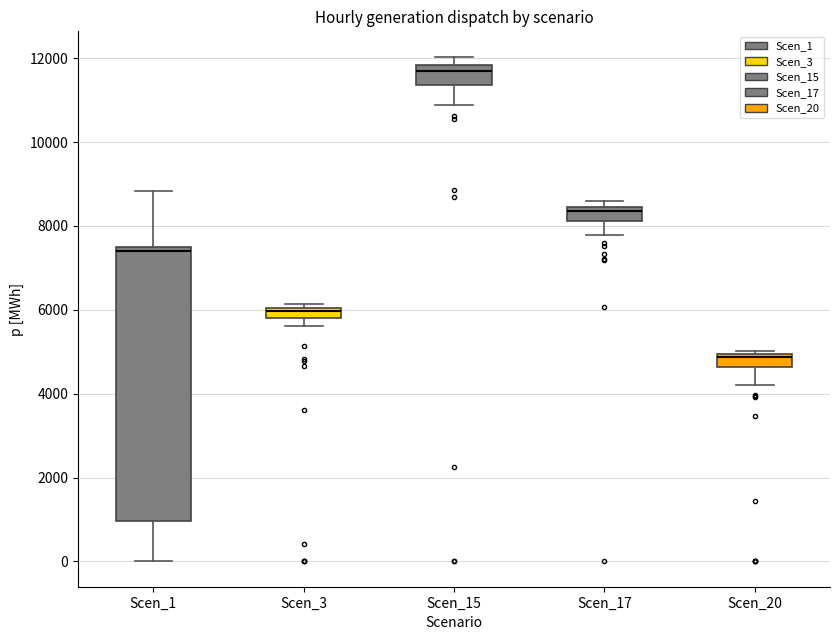

Where is the lower edge of the box for Scen_3 on the y-axis? The values are not printed on the chart, so give them approximately, as read against the axis.

5800